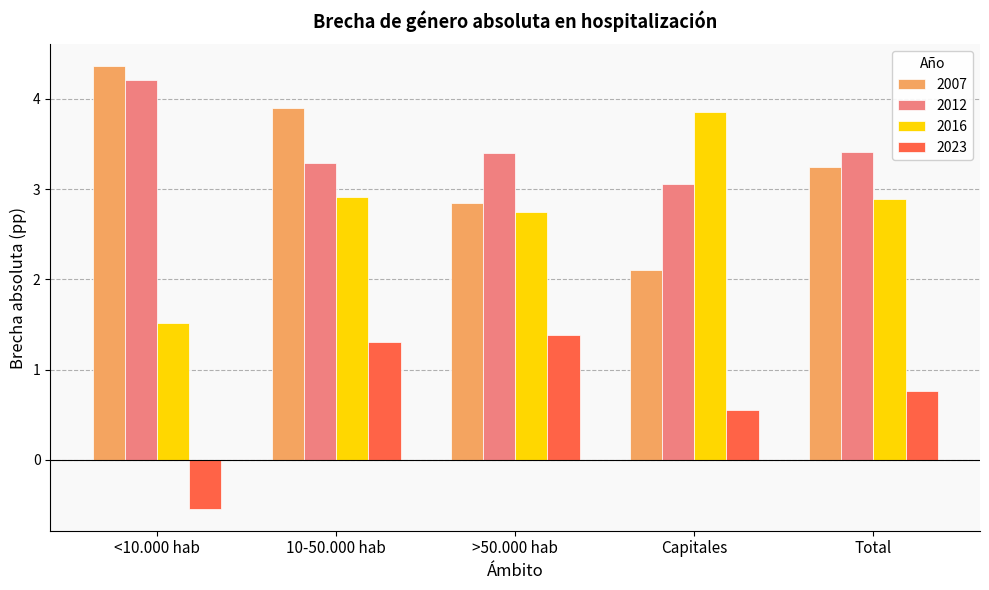

The value of 2012 at 10-50.000 hab is 3.3. True or false?

True